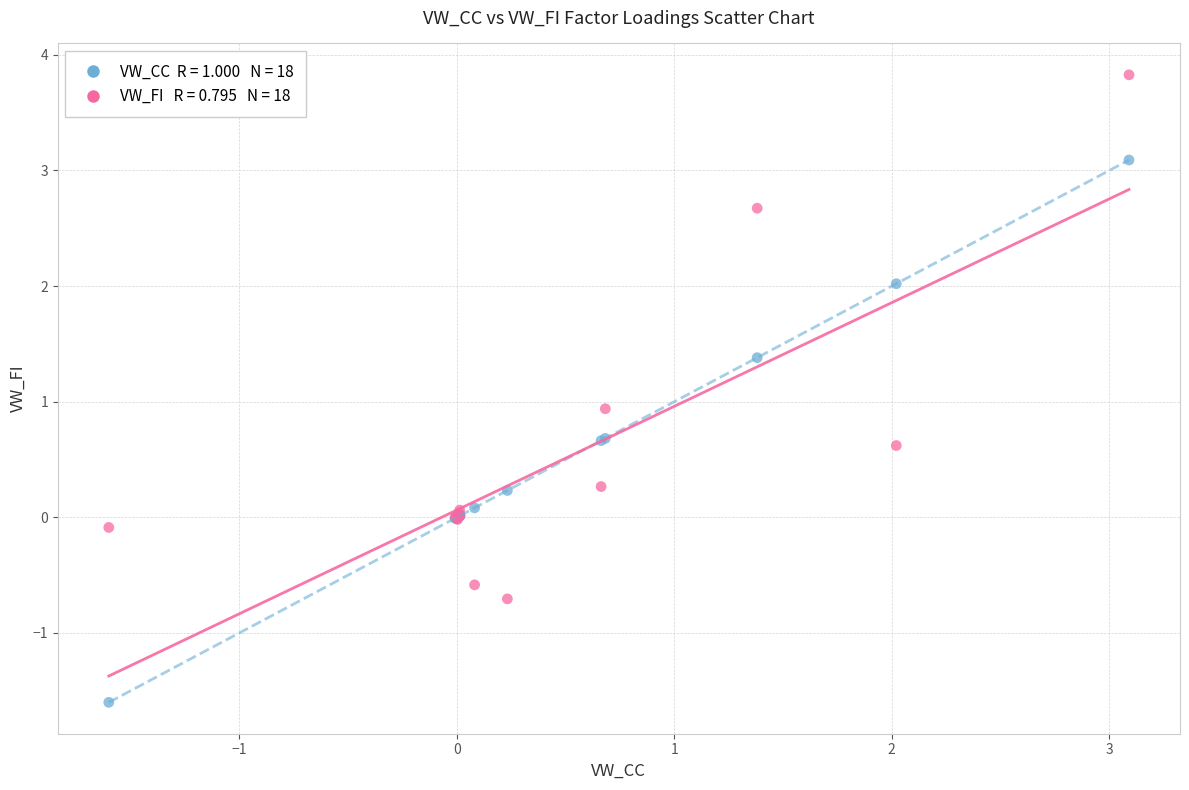

Across all series, what Y value is closest to 1?

0.9